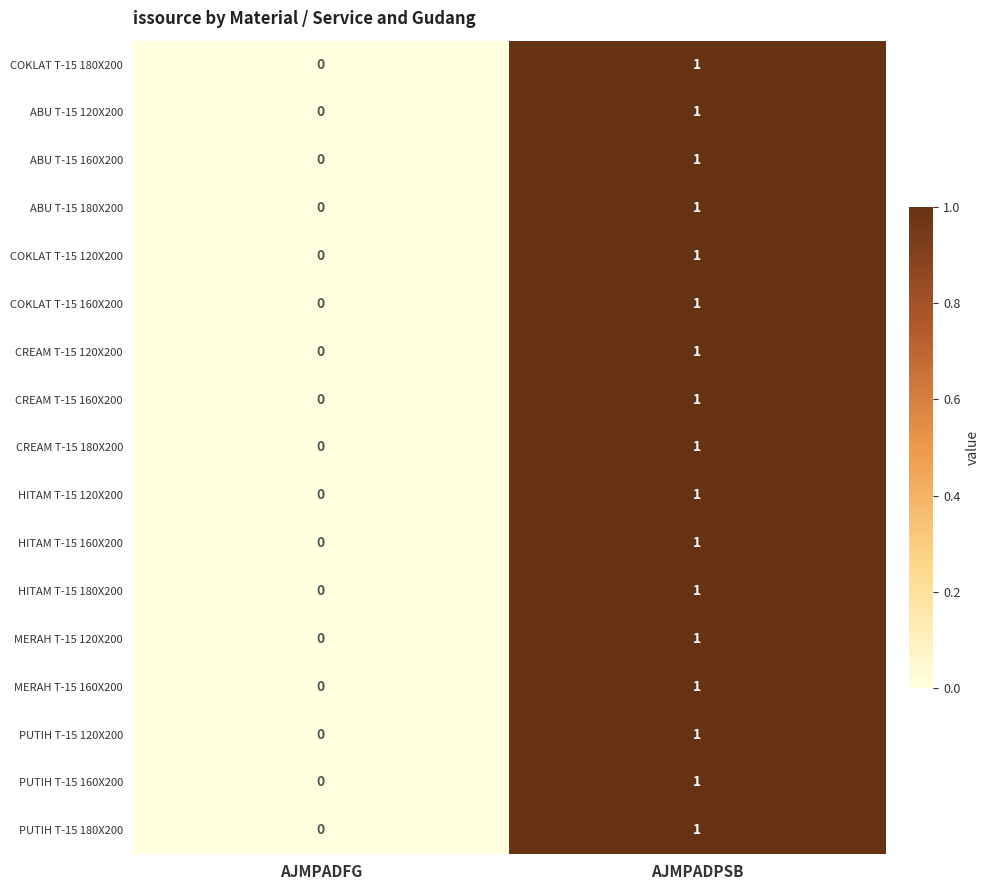

True or false: PUTIH T-15 180X200 has a value of 1 at AJMPADPSB.

True